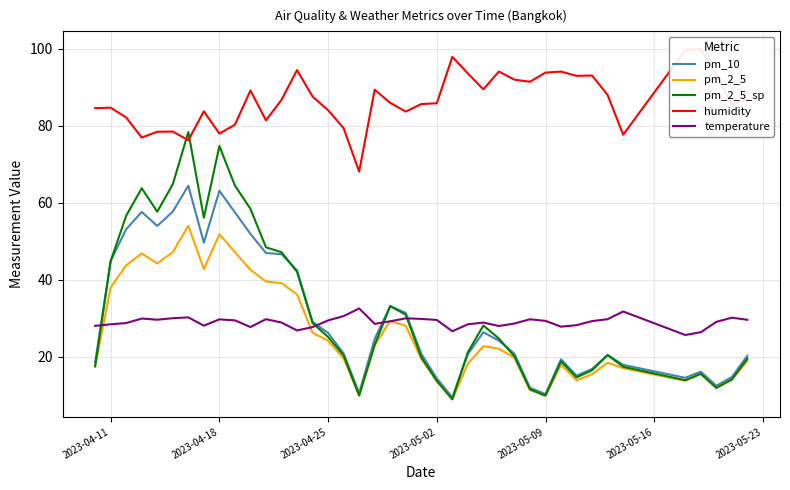

What is the highest value of the pm_2_5 series?

54.0